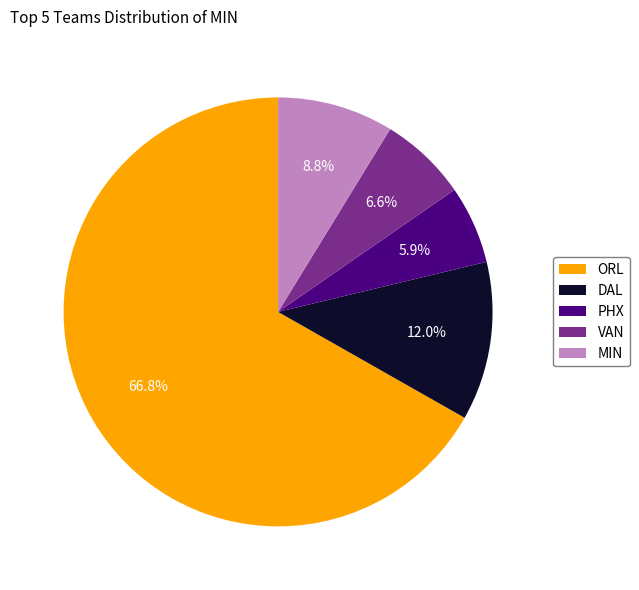

Combined, what portion of the pie is MIN and ORL?

75.5%